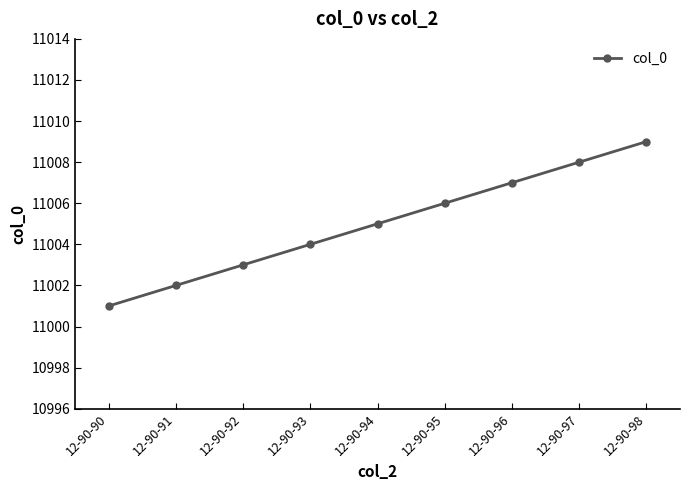

List the labels in order of value, largest first.

12-90-98, 12-90-97, 12-90-96, 12-90-95, 12-90-94, 12-90-93, 12-90-92, 12-90-91, 12-90-90